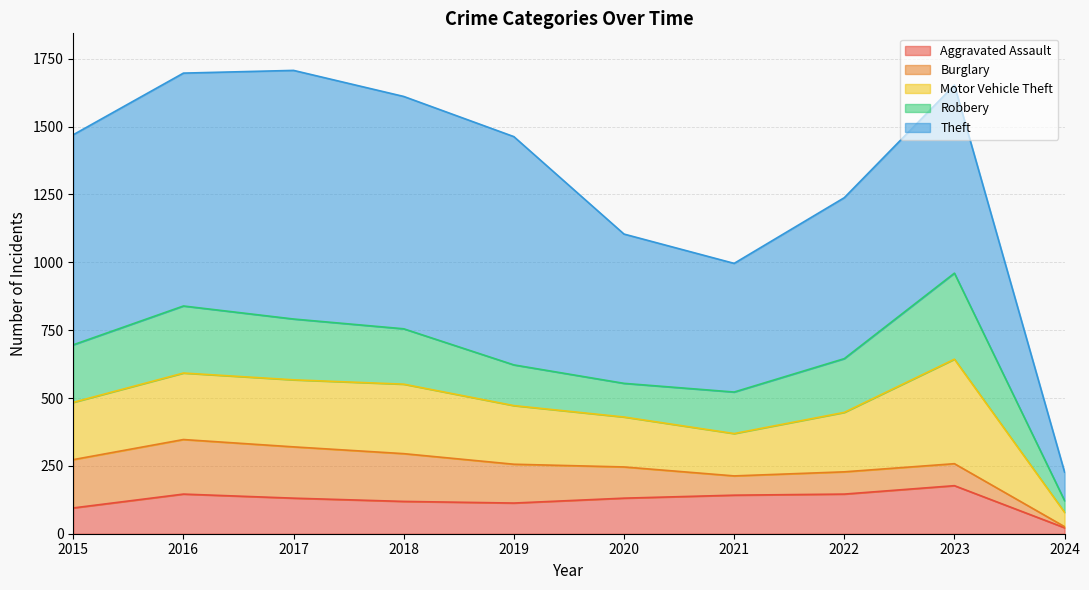

Which series changed the most between 2016 and 2018?

Robbery